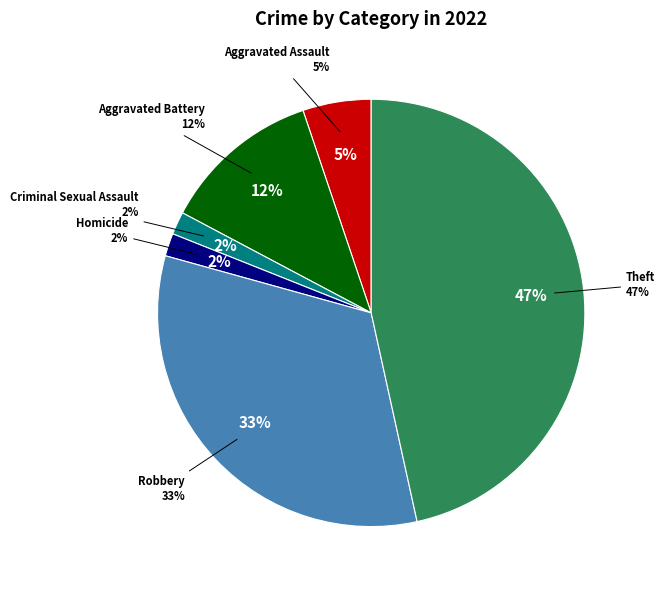

Does Theft account for over 50% of the chart?

No